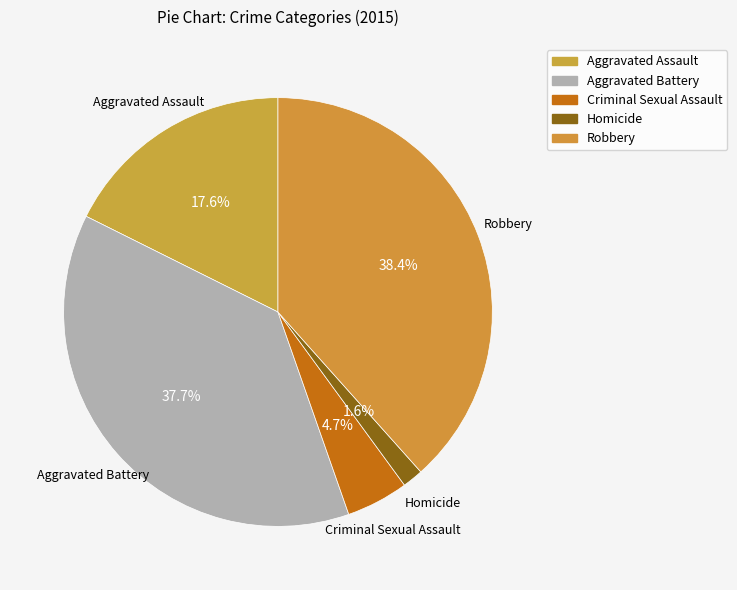

What percentage is the Homicide slice, to the nearest percent?

2%